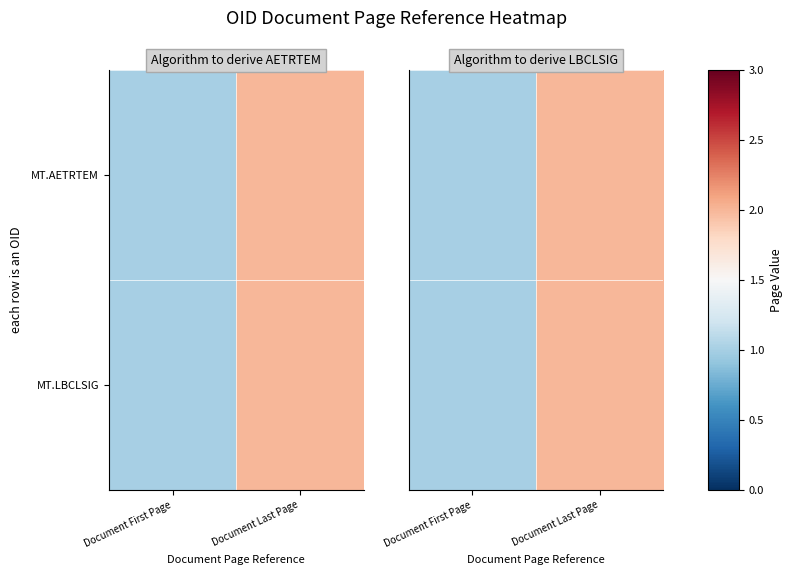

What is the sum of all MT.LBCLSIG values?

3